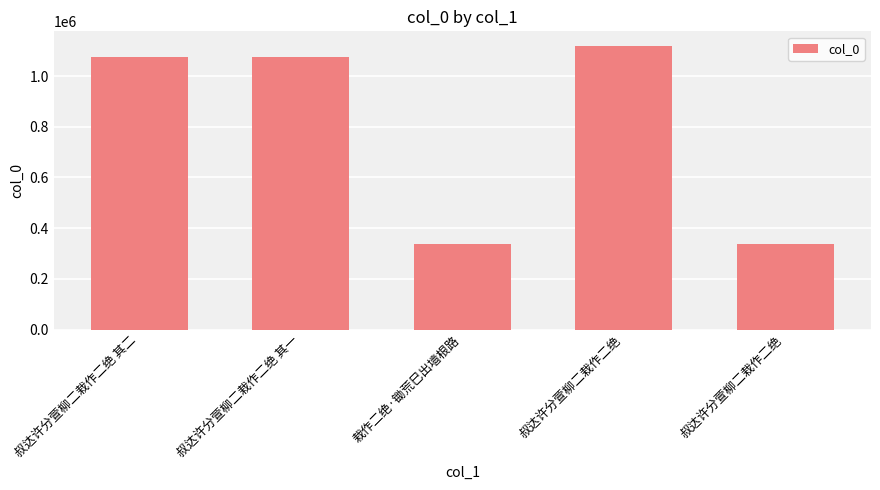

What is the maximum value shown in the chart?

1120740